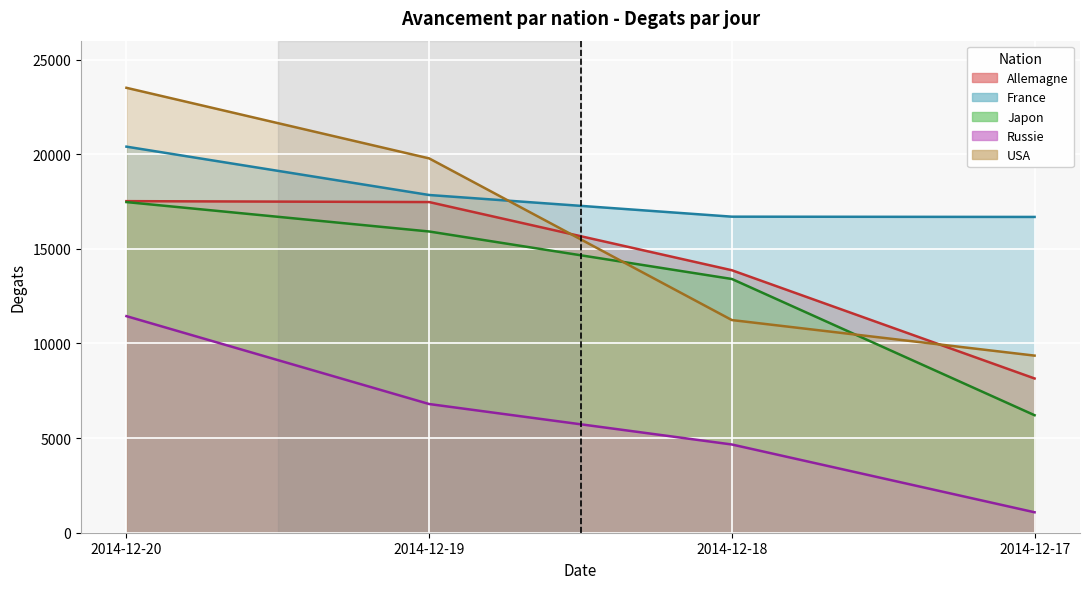

The value of Degats at 2014-12-17 is 6208. True or false?

True